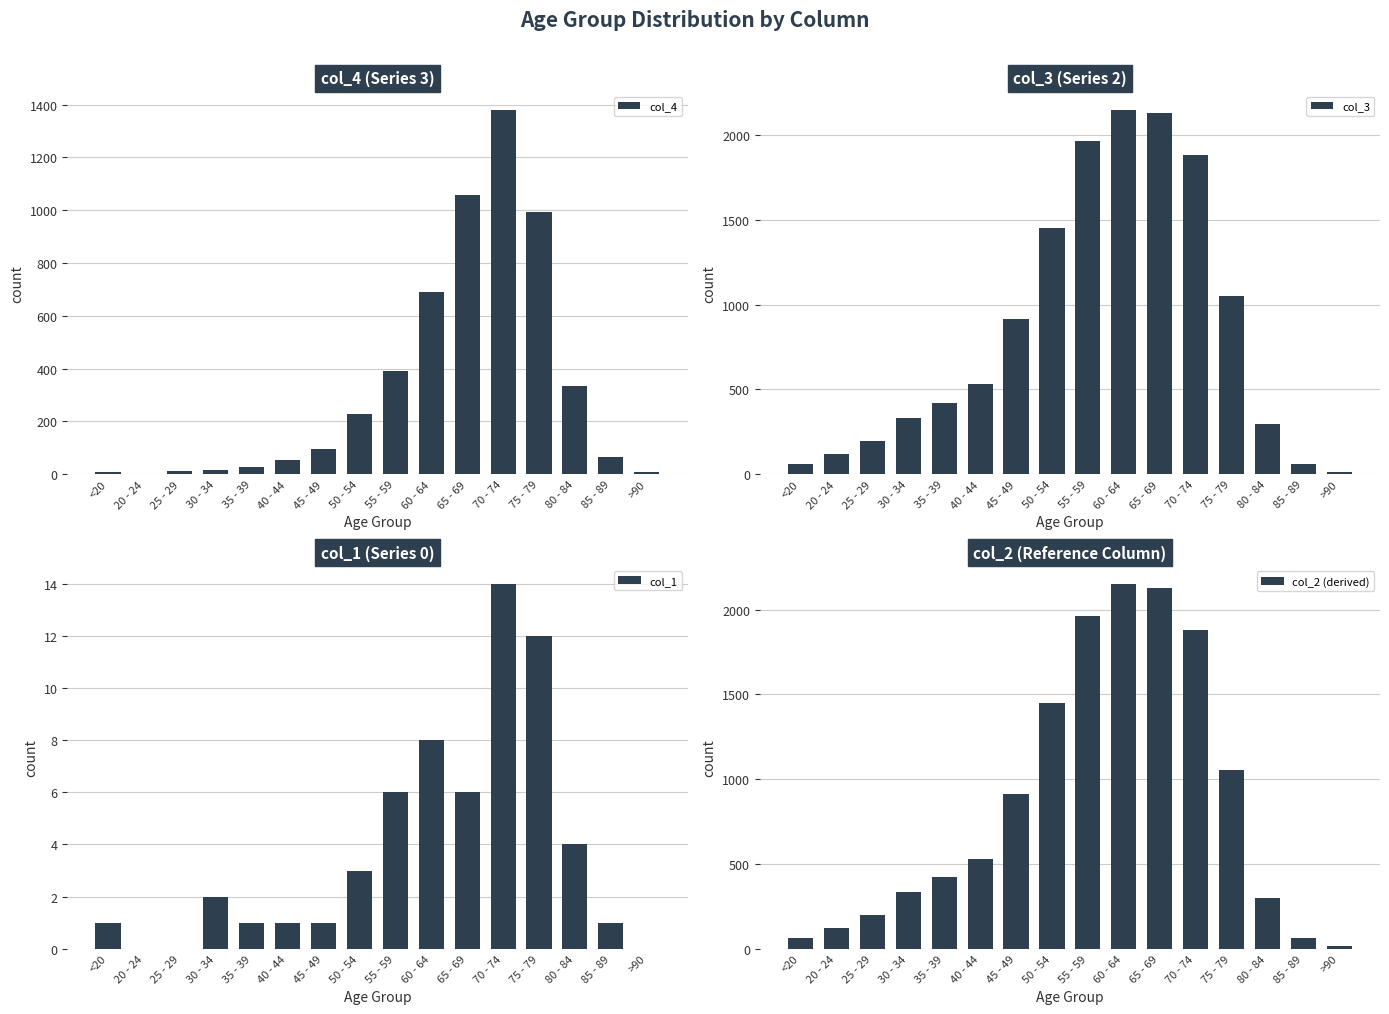

True or false: col_4 has a value of 1057 at 65 - 69.

True